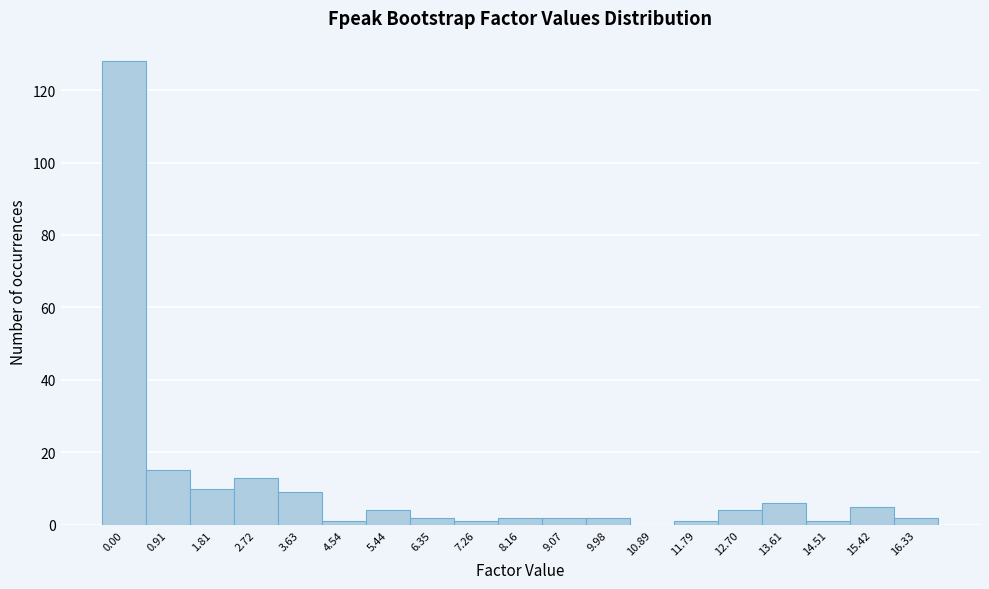

Reading left to right, transcribe all the data shown in this chart.

0.00=128	0.91=15	1.81=10	2.72=13	3.63=9	4.54=1	5.44=4	6.35=2	7.26=1	8.16=2	9.07=2	9.98=2	10.89=0	11.79=1	12.70=4	13.61=6	14.51=1	15.42=5	16.33=2